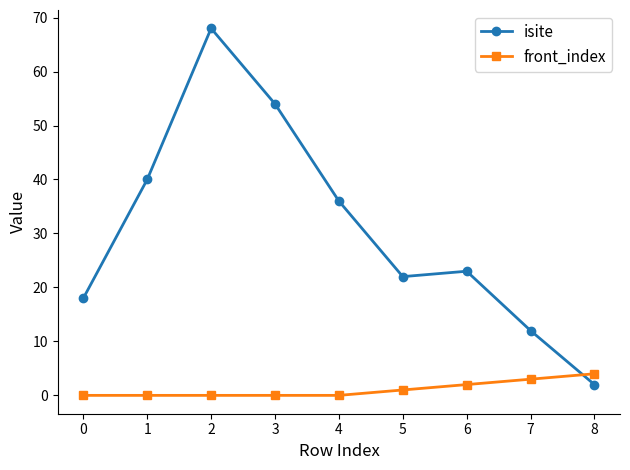

Reading left to right, extract all data points from this chart.

isite: 18	40	68	54	36	22	23	12	2
front_index: 0	0	0	0	0	1	2	3	4